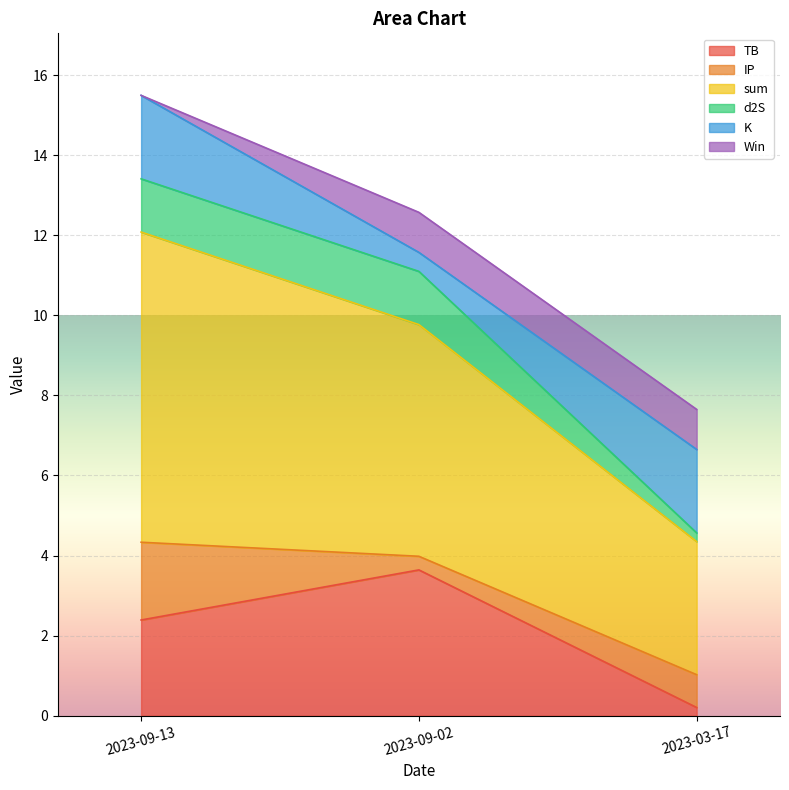

Is it true that TB equals 0.2 at 2023-03-17?

True